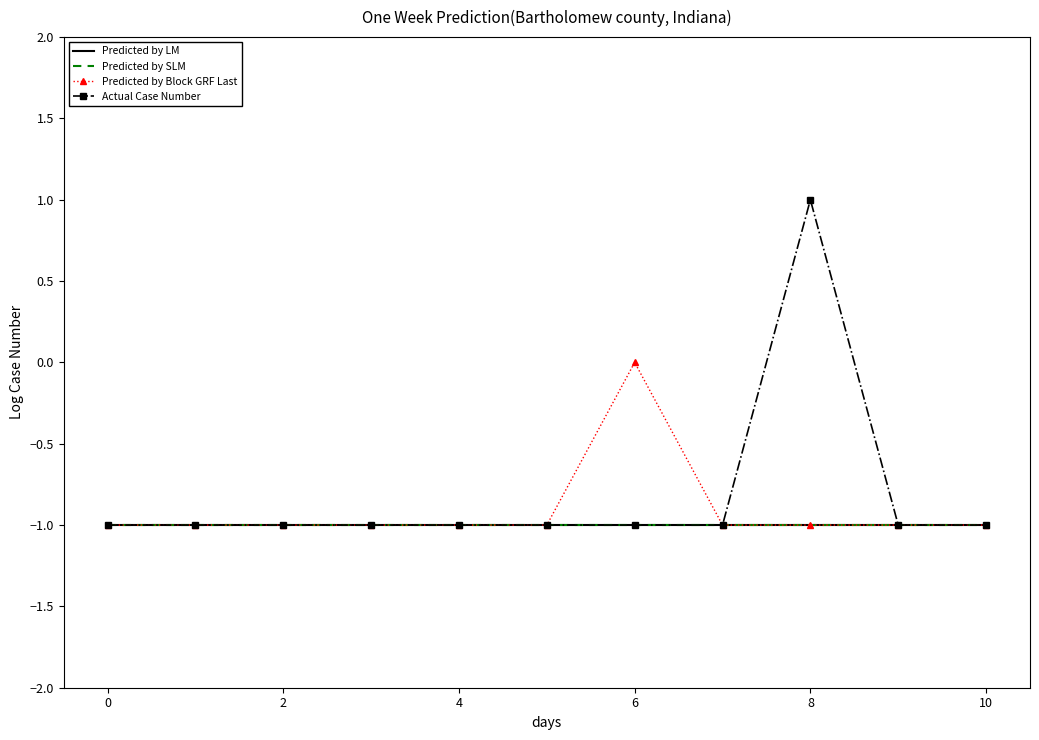

How many values in the Actual Case Number series exceed -1?

1